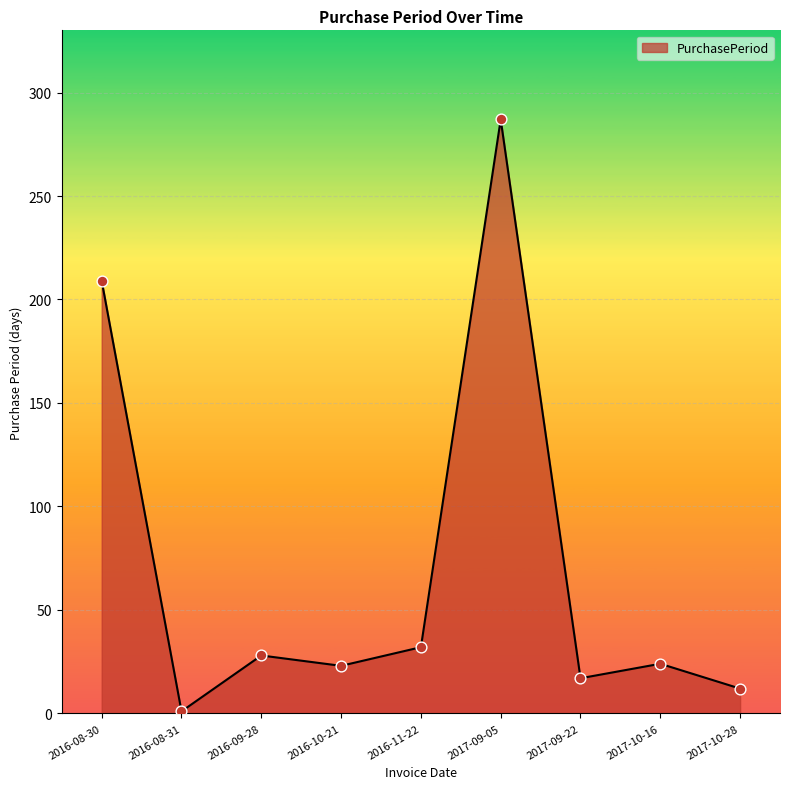

What is the change in value from 2016-08-31 to 2016-10-21?

+22